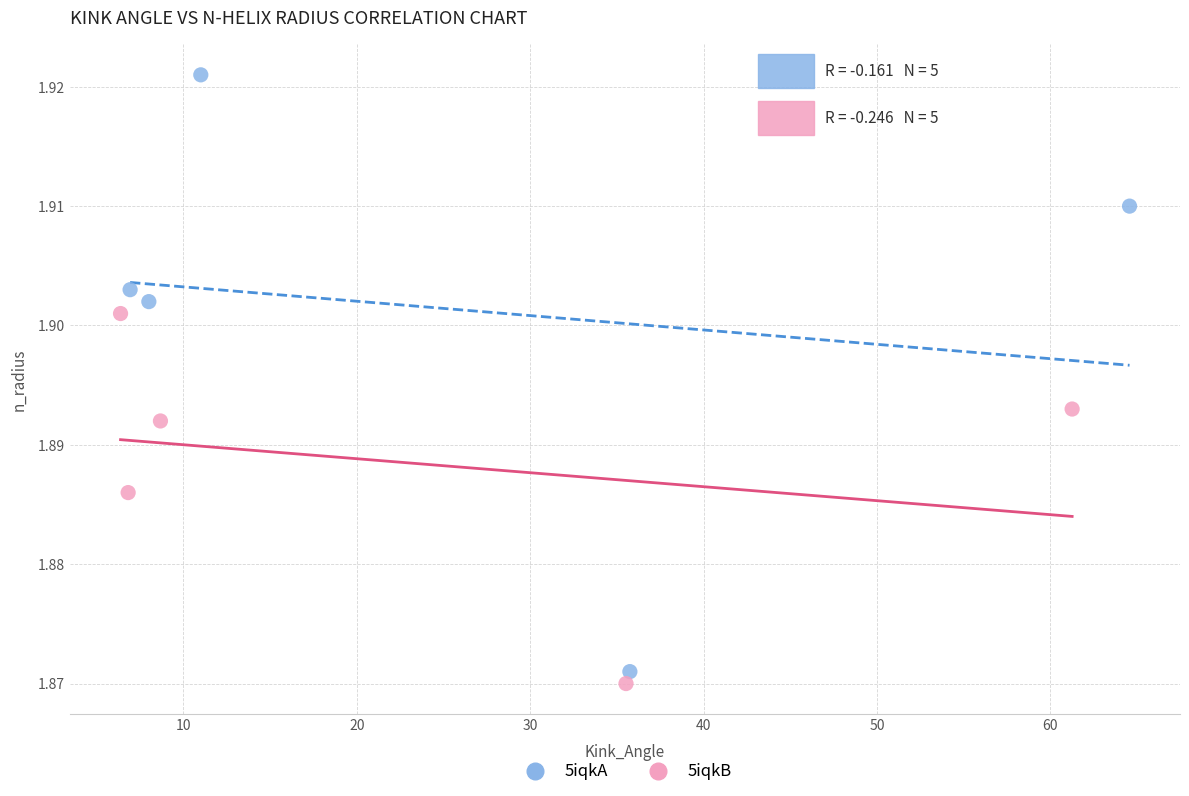

Which series contains the highest Y value?

5iqkA